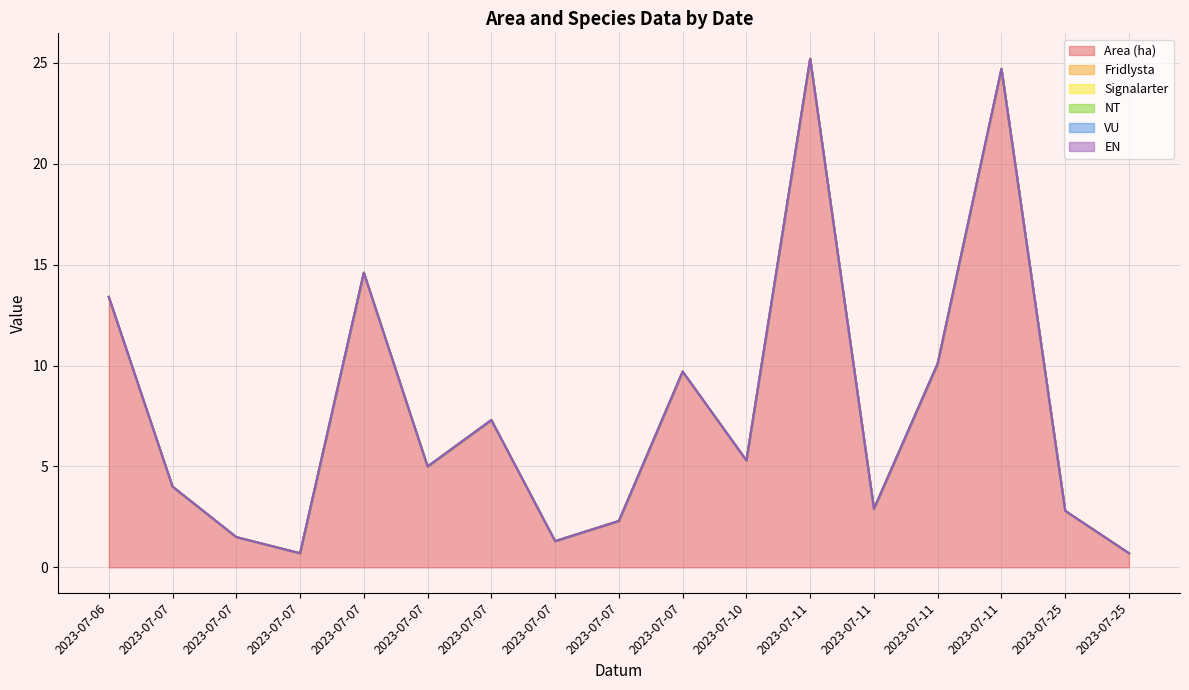

How many lines are shown in the chart?

6